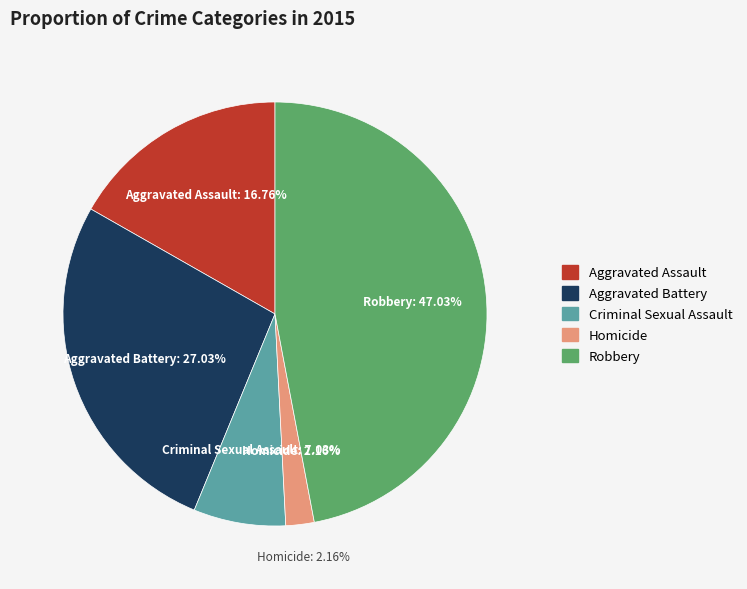

How many slices are in this pie chart?

5